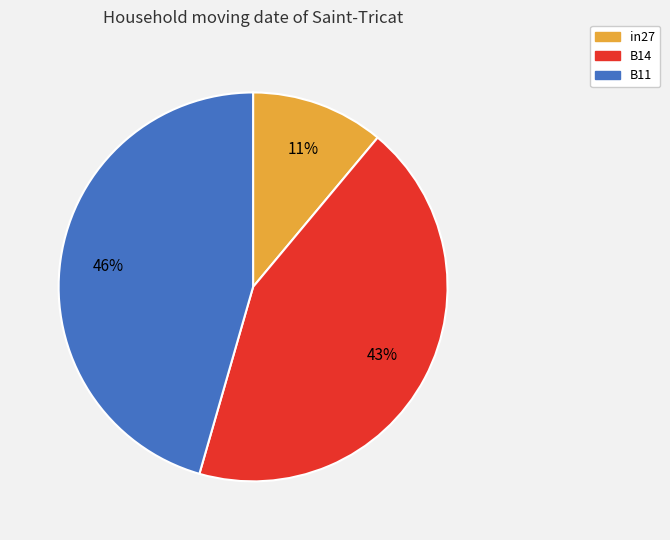

What percentage is the B14 slice, to the nearest percent?

43%